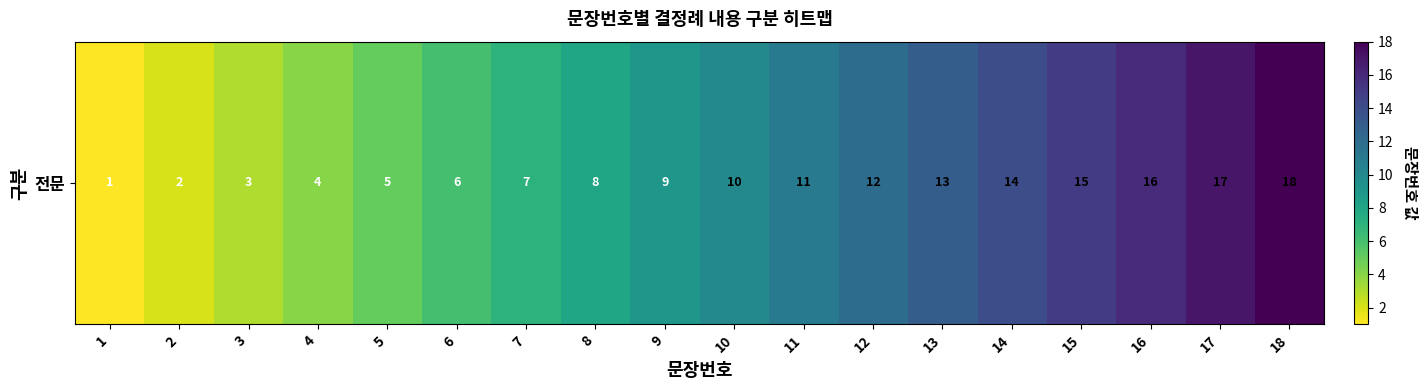

Which category has the lowest value across all series?

1